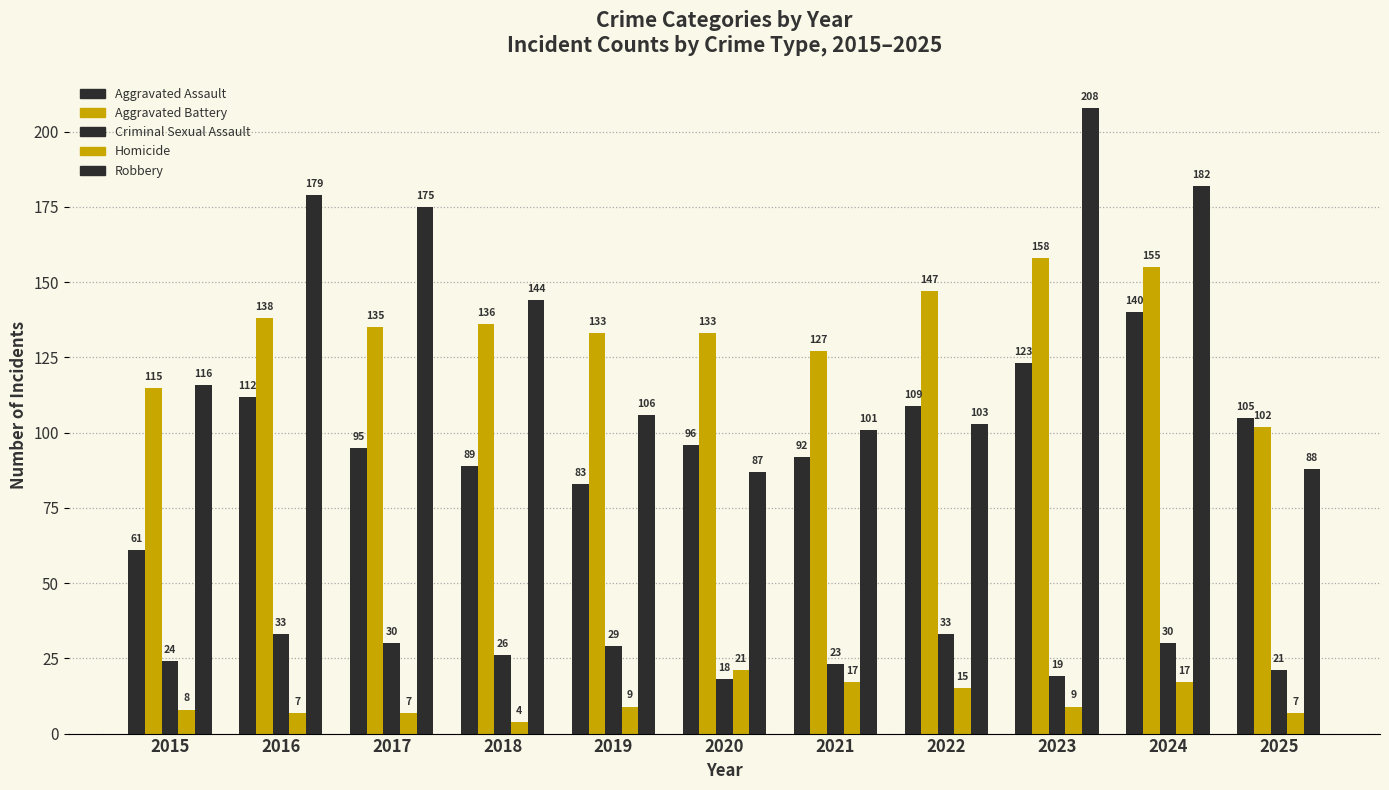

Does the chart contain any negative values?

No